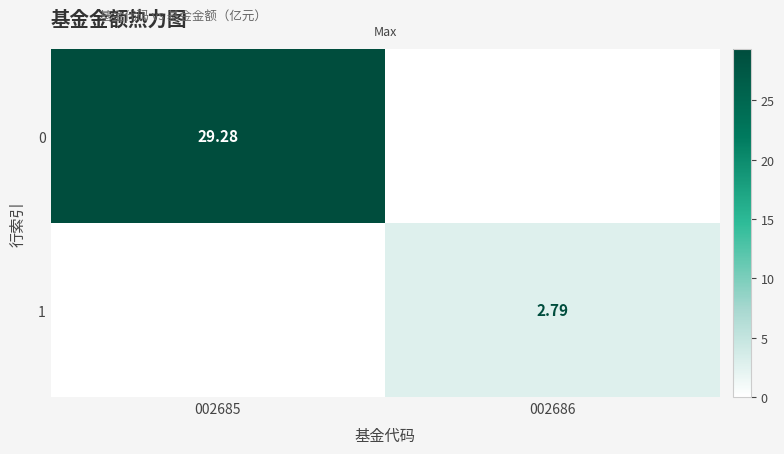

At how many categories does at least one series exceed 13?

1